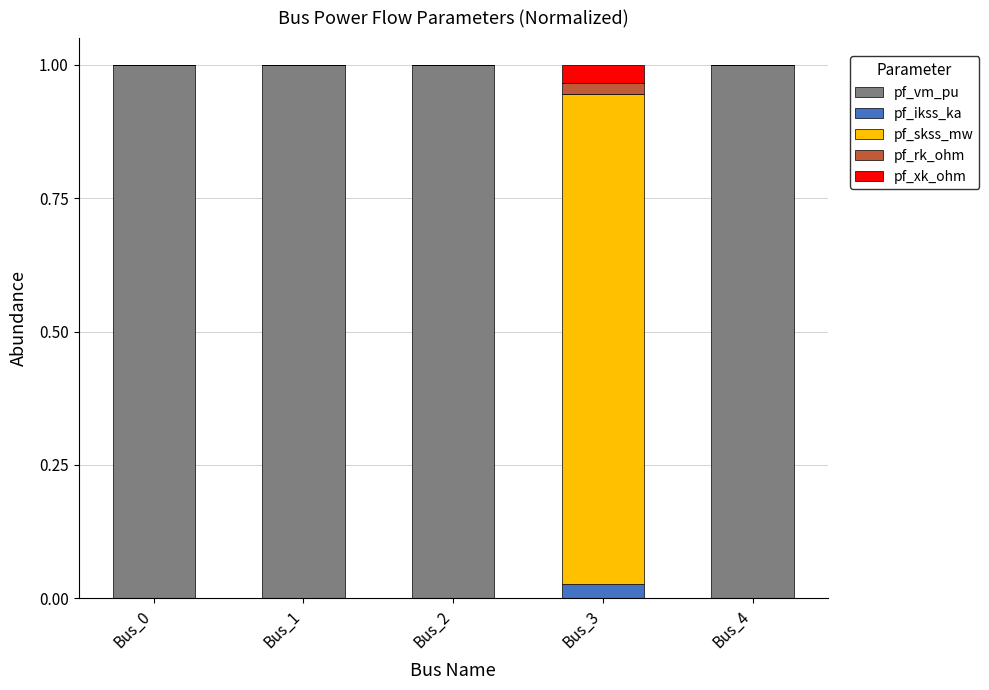

True or false: pf_vm_pu has a value of 0.4 at Bus_2.

False